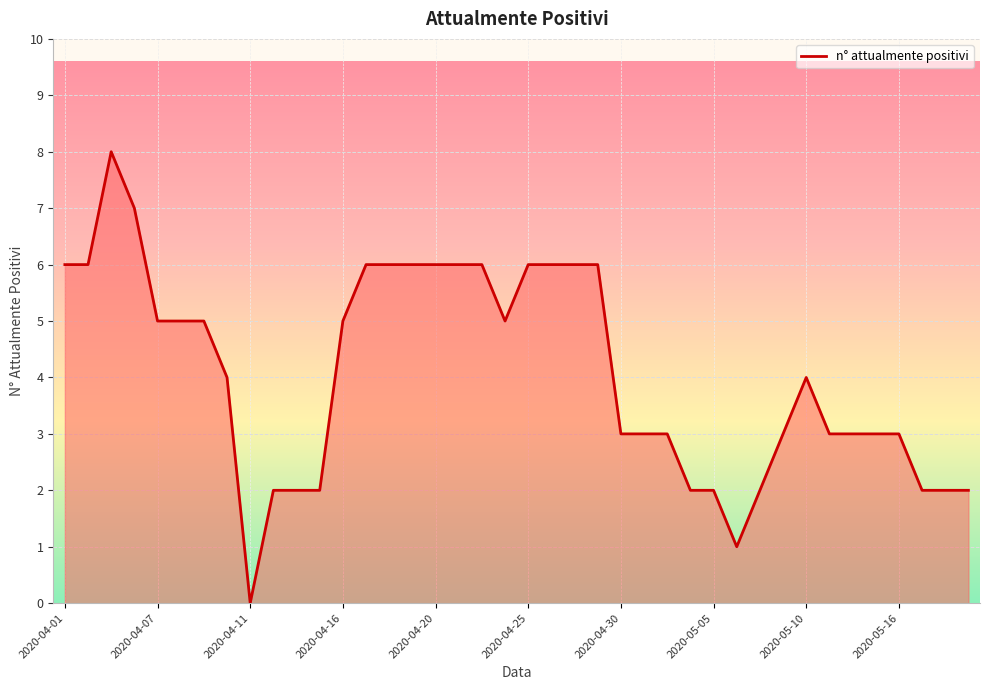

What is the difference between the maximum and minimum values?

8